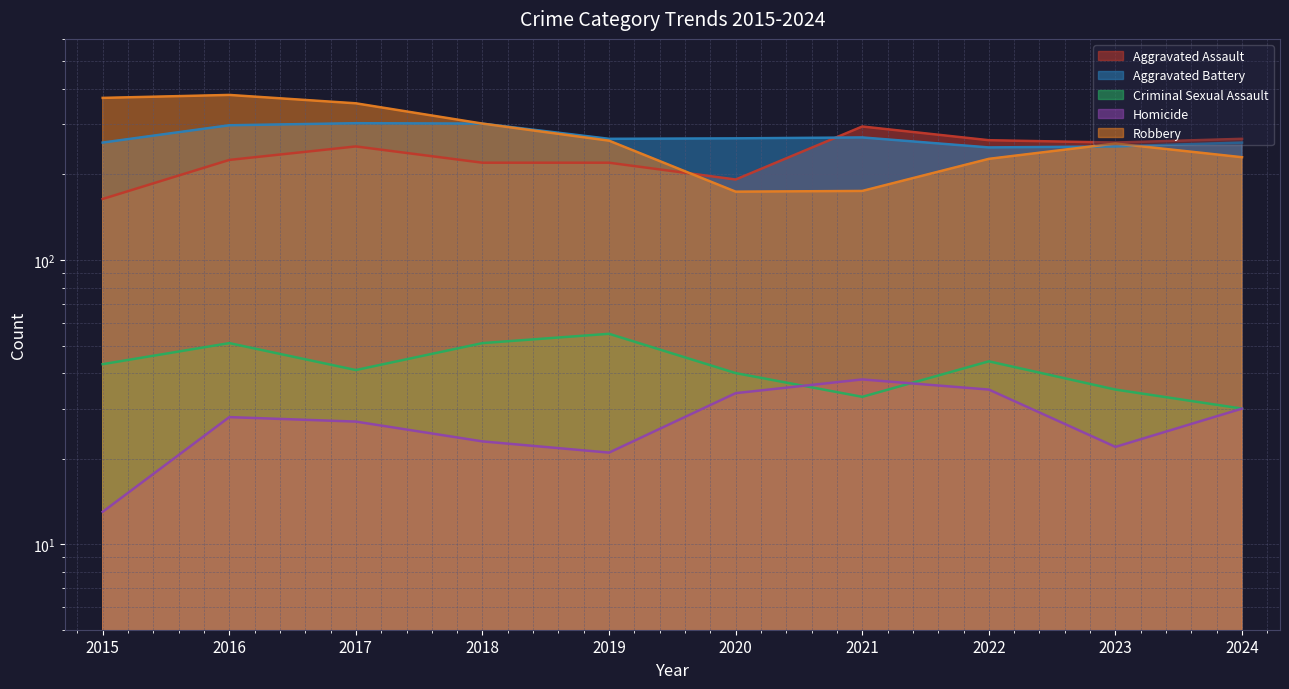

What is the maximum value for Homicide?

38